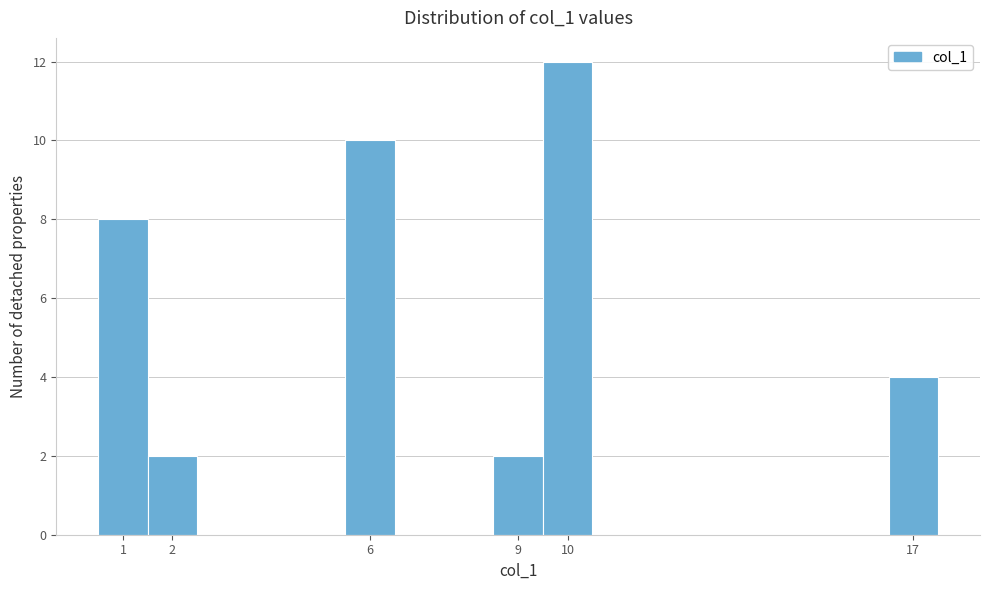

Over which range of the x-axis is the bar tallest?

9.5 to 10.5